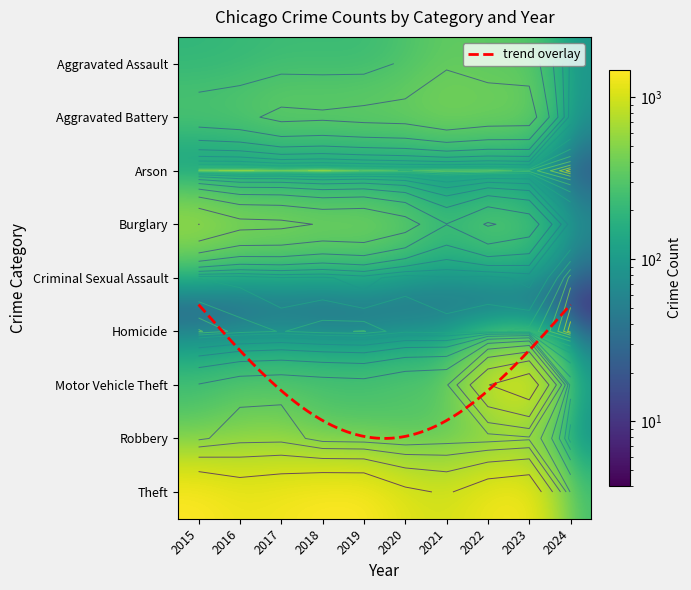

Reading left to right, extract all data points from this chart.

Aggravated Assault: 194	206	225	225	223	273	352	327	320	84
Aggravated Battery: 316	336	400	389	407	416	479	439	432	74
Arson: 9	7	10	7	12	17	12	12	19	4
Burglary: 738	576	562	506	517	425	261	379	317	75
Criminal Sexual Assault: 46	50	62	60	77	48	61	55	73	13
Homicide: 15	26	33	25	22	41	38	36	28	4
Motor Vehicle Theft: 263	304	312	298	290	333	348	1031	1312	106
Robbery: 337	454	460	301	287	263	300	304	341	50
Theft: 1474	1259	1339	1461	1459	1120	998	1279	1374	246